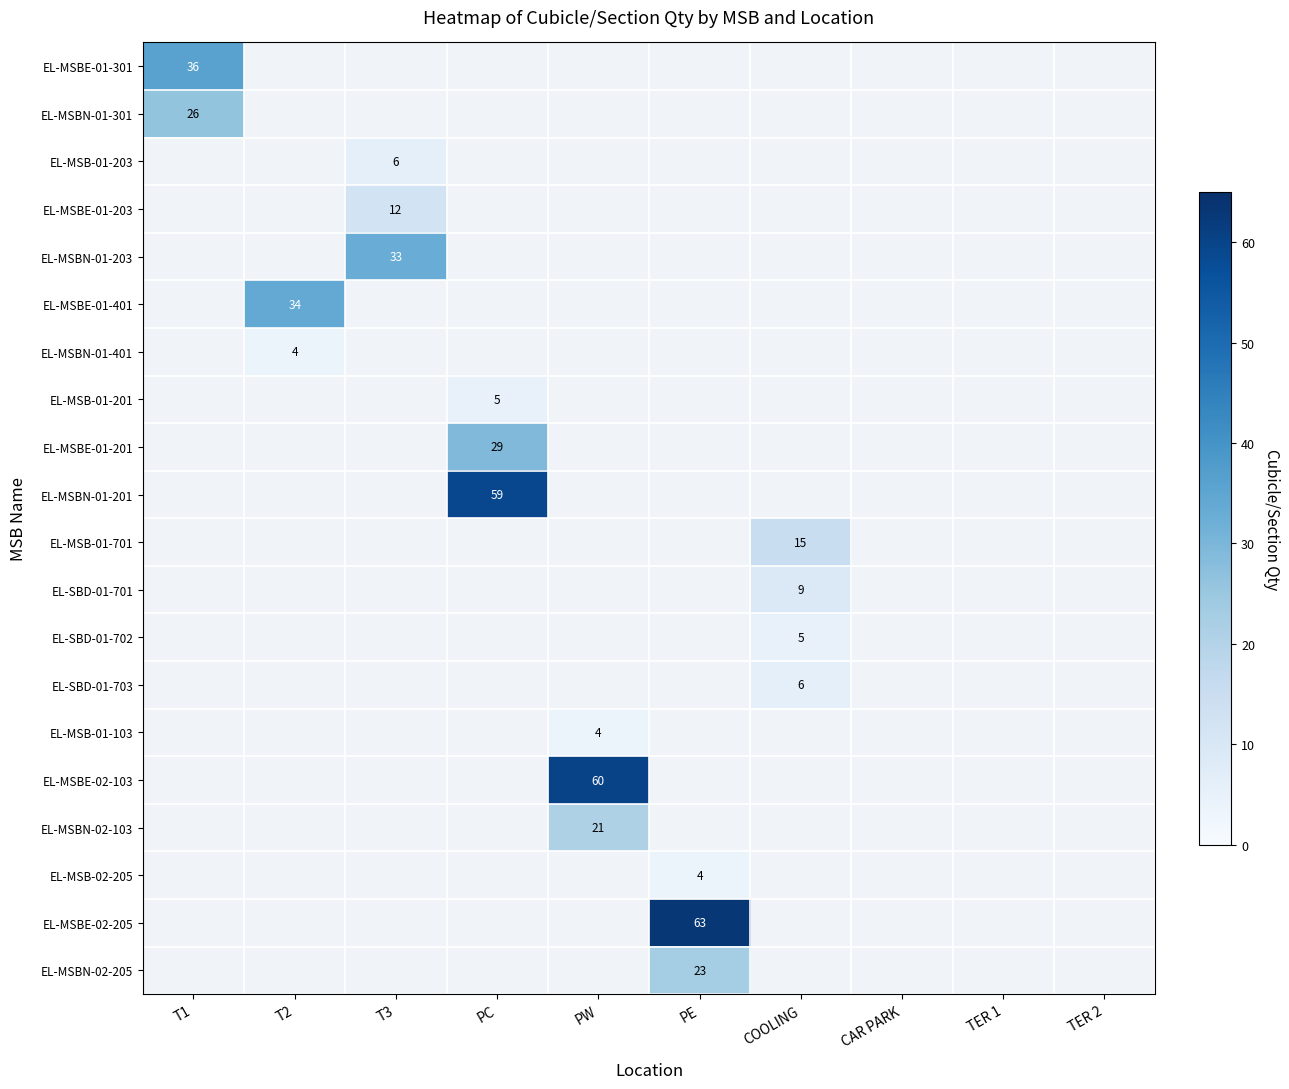

True or false: EL-MSBE-01-201 has a value of 48 at PC.

False